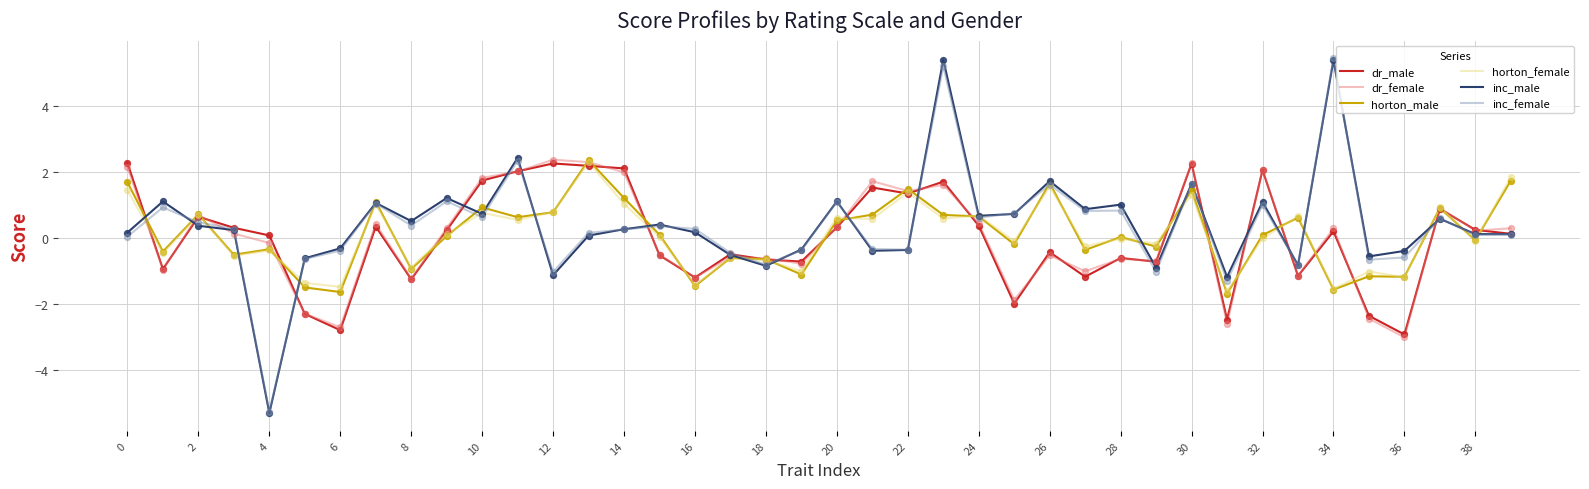

What is the maximum value shown in the chart?

5.5